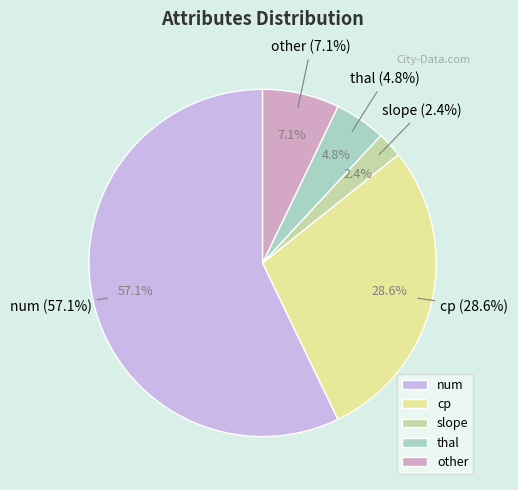

To the nearest percent, what portion does thal represent?

5%